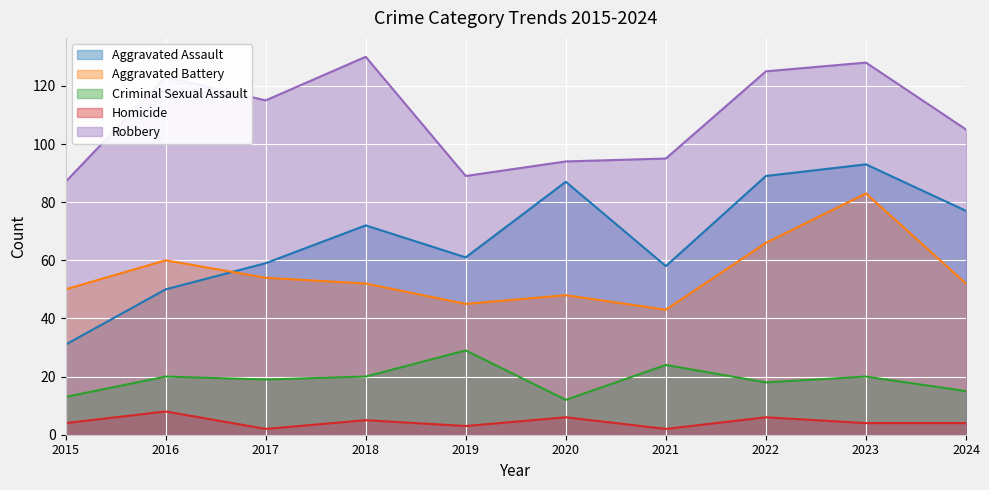

What is the difference between the Criminal Sexual Assault values at 2024 and 2016?

5